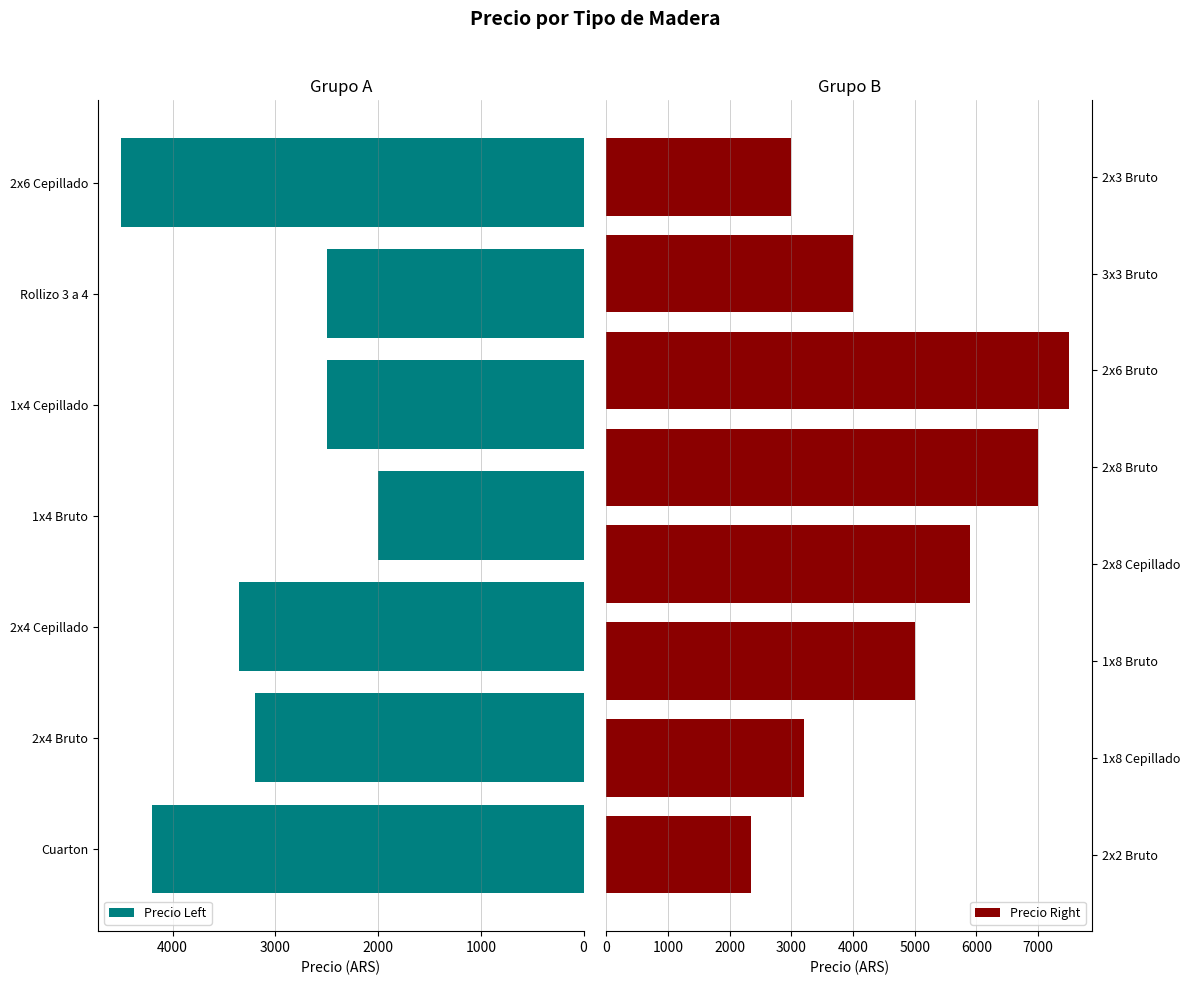

Which label corresponds to the smallest value in the chart?

1x4 Bruto